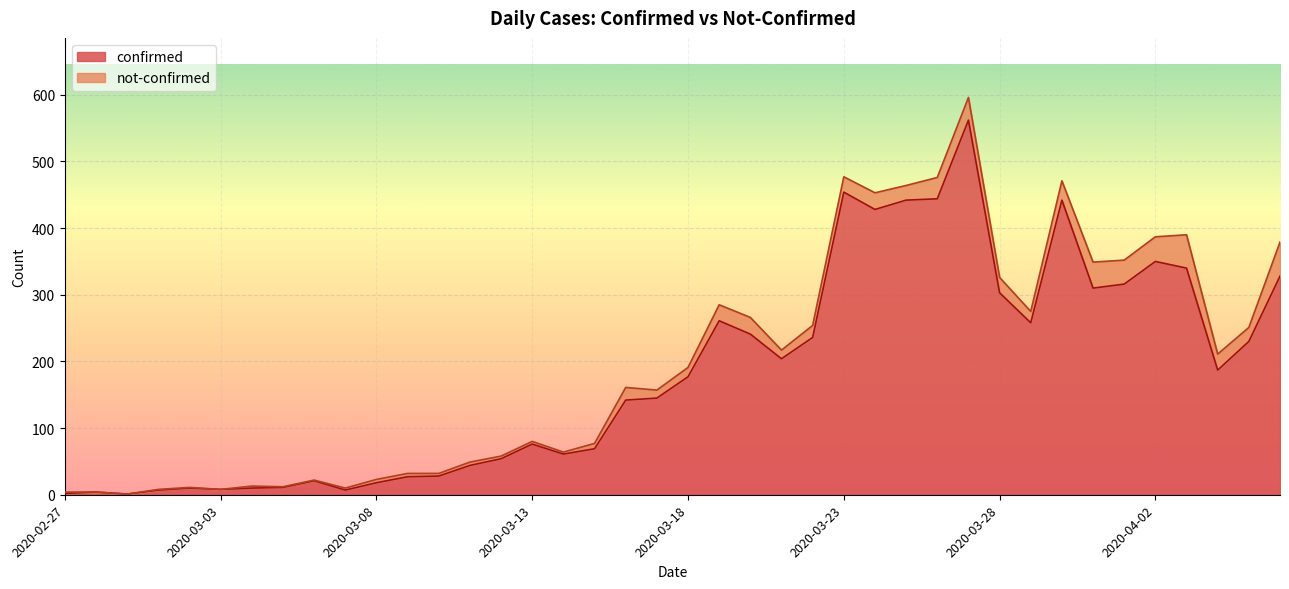

The value at 2020-04-05 is 230. True or false?

True